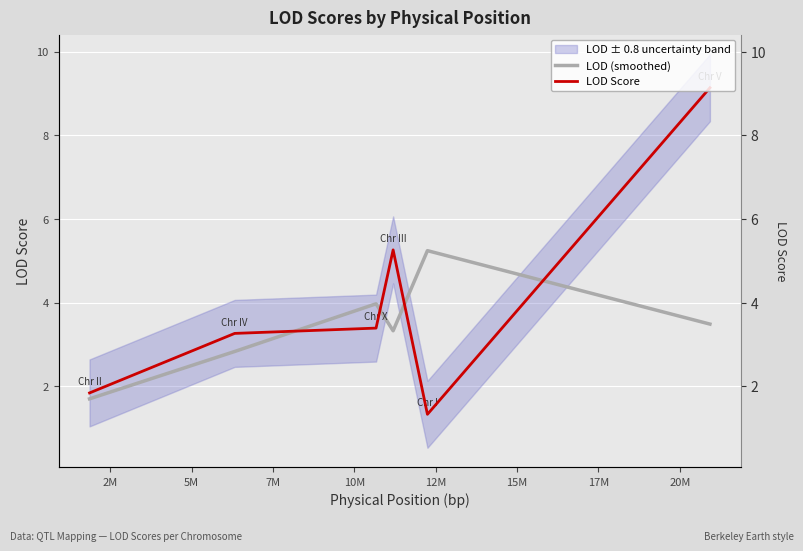

At how many categories does at least one series exceed 2?

5